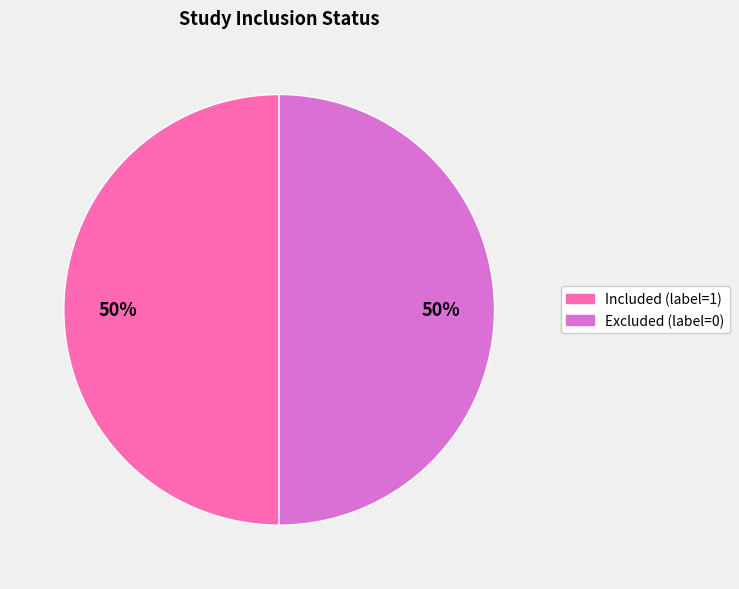

Count the number of slices in the pie.

2